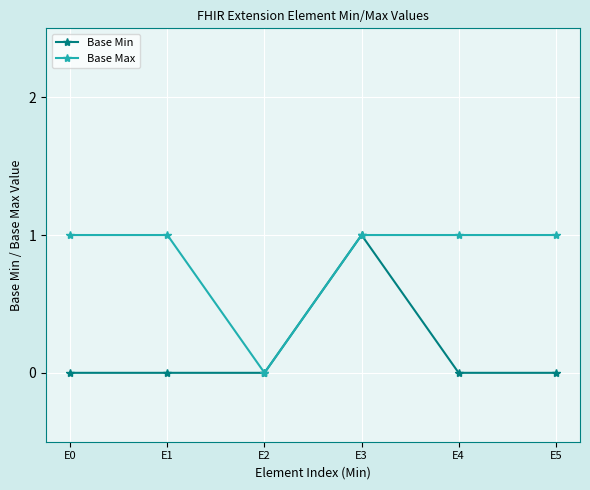

What is the difference between the maximum and minimum values in the Base Min series?

1